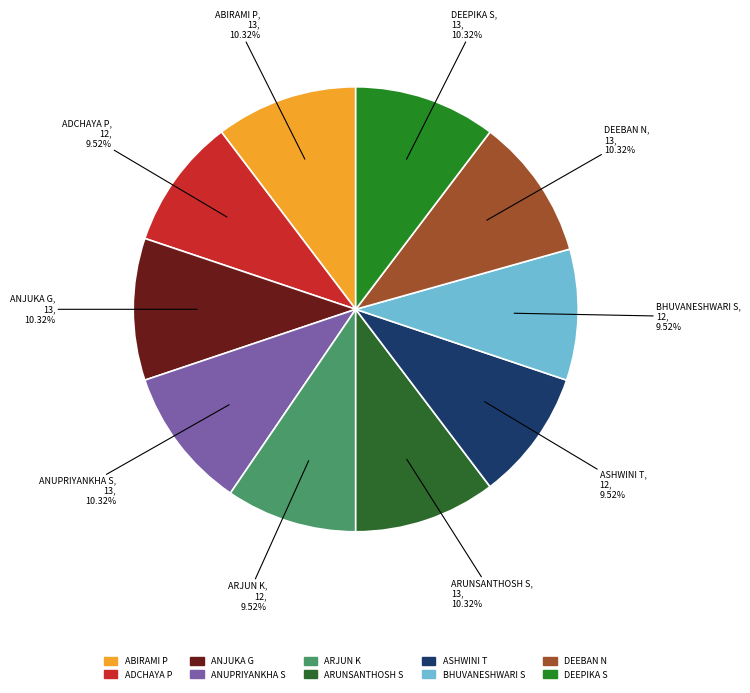

Do ANJUKA G and DEEBAN N together represent more than half of the pie?

No